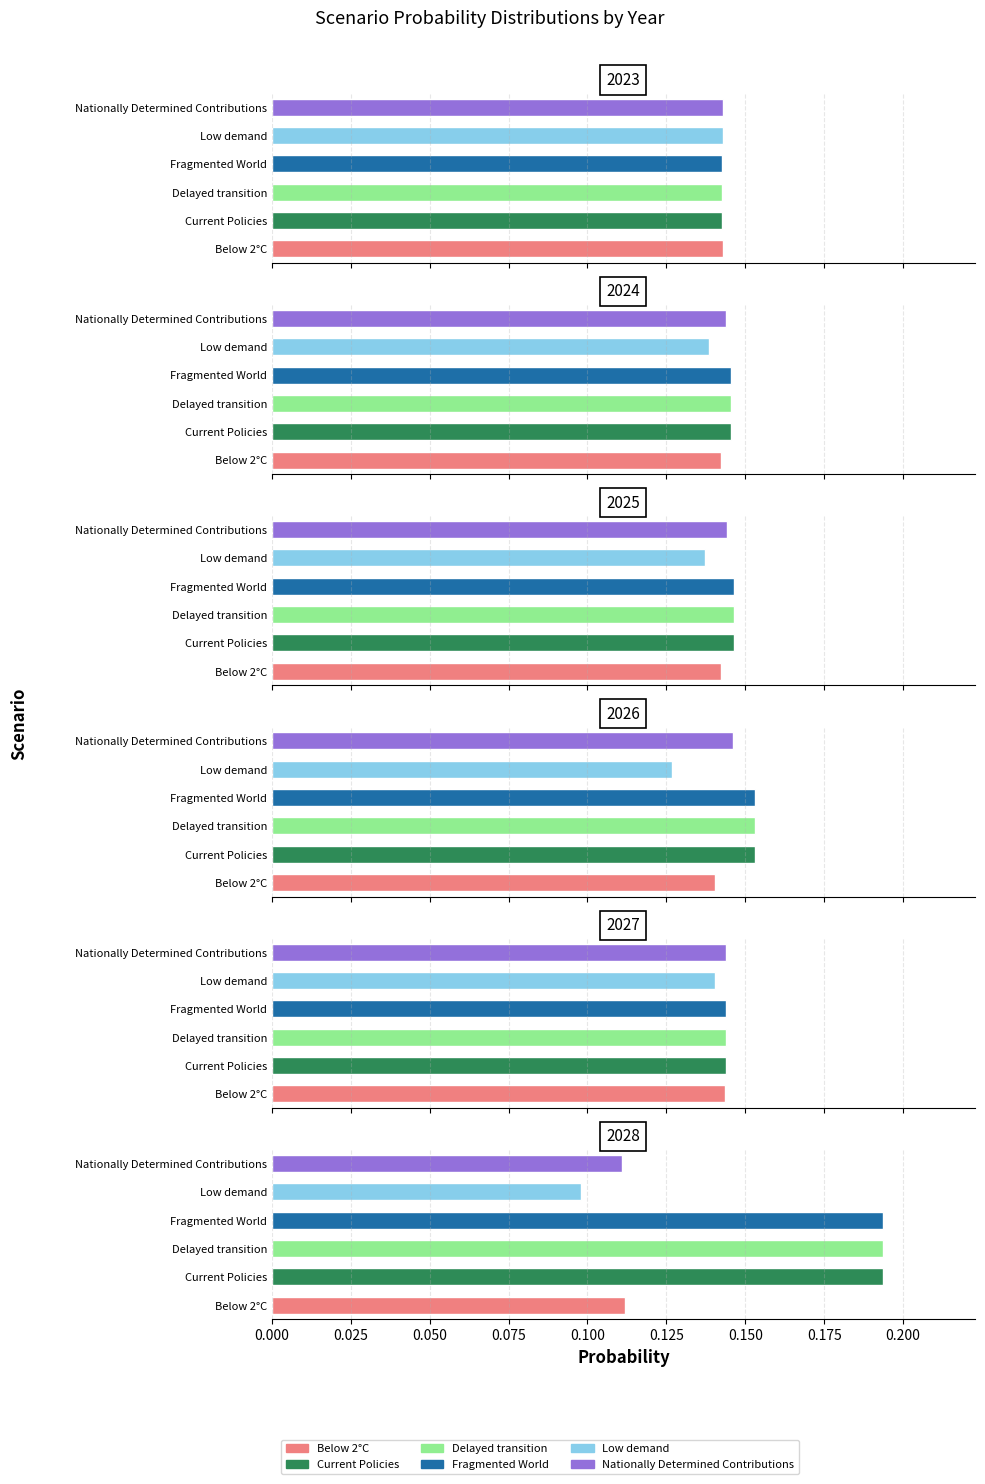

The Below 2°C series shows 0.1 at 2028. True or false?

True